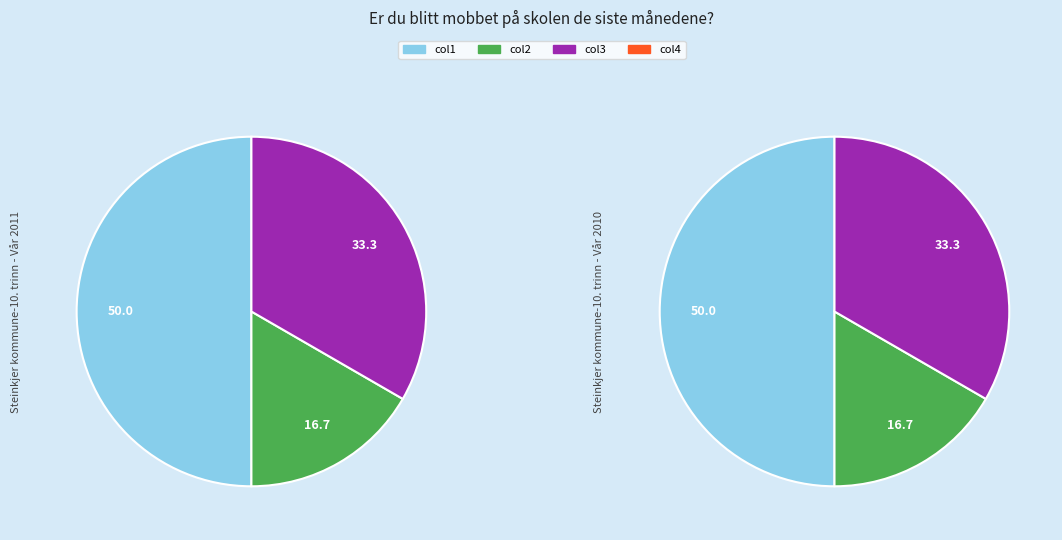

Between col2 (sum=1) and col3 (sum=0), which is larger?

col3 (sum=0)